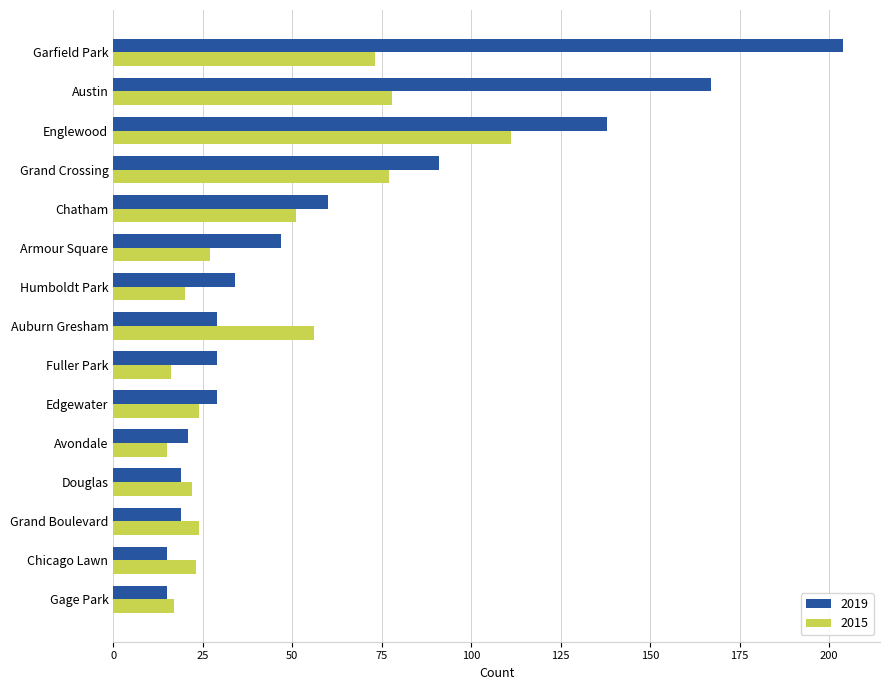

What is the maximum value shown in the chart?

204